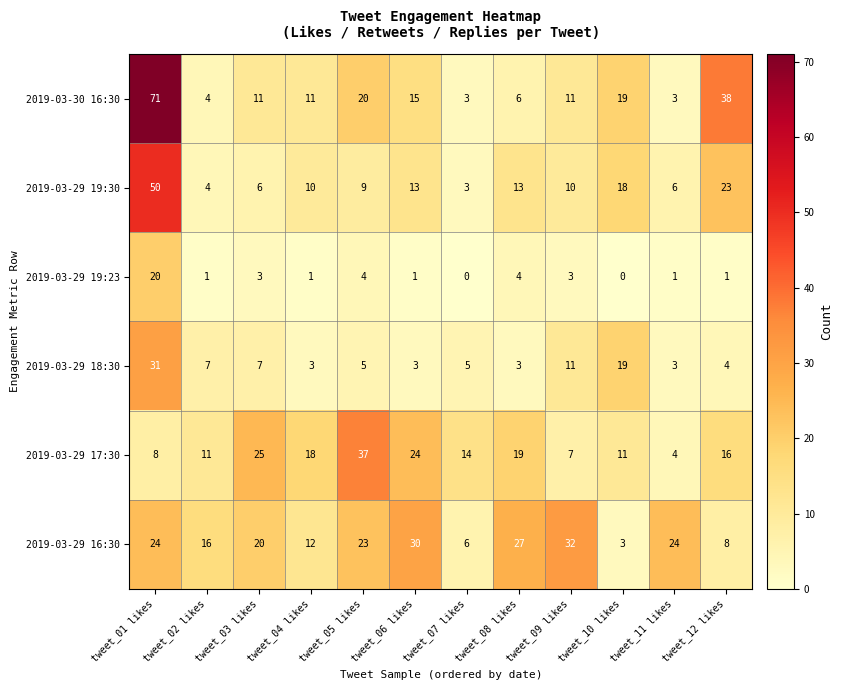

What is the sum of all 2019-03-29 19:30 values?

165